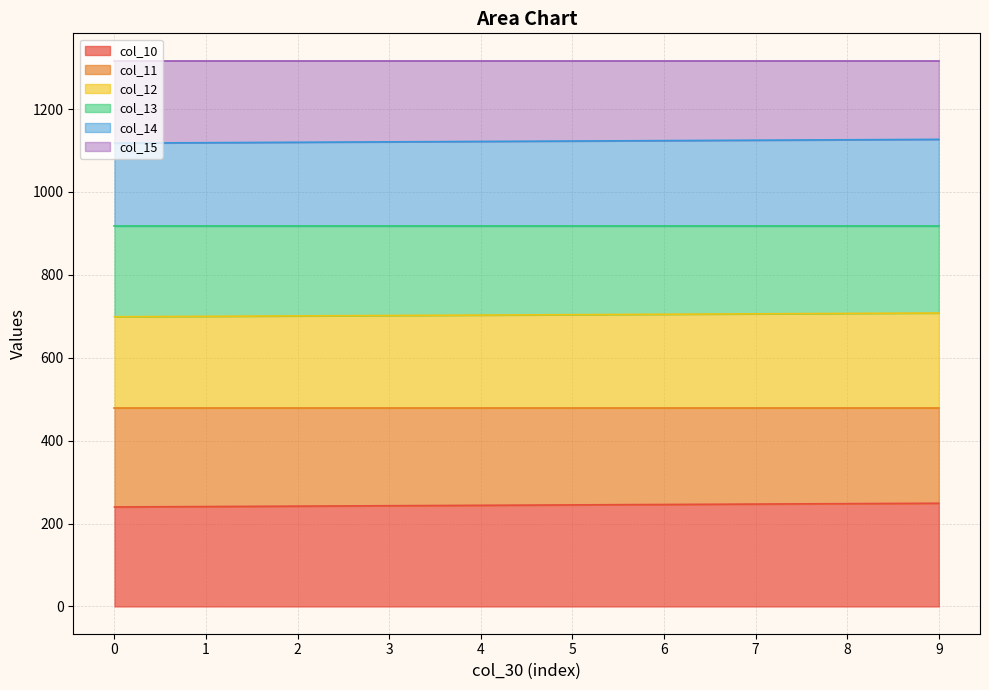

What is the total value across all series at 3?

1317.0